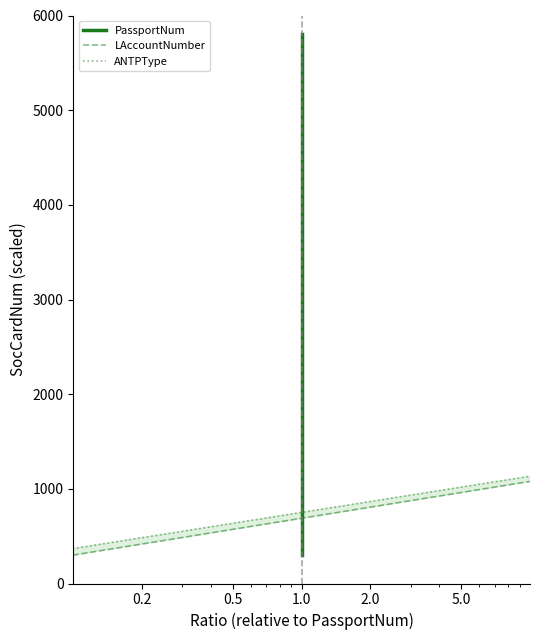

Is the value of PassportNum at 1.0 greater than the value of ANTPType at 0.2?

No